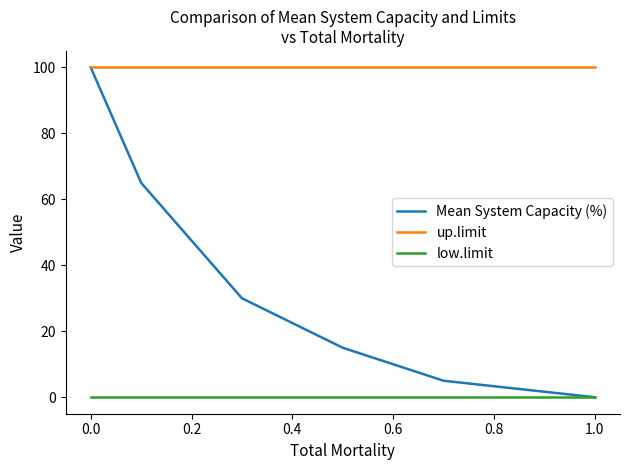

True or false: up.limit and low.limit intersect in this chart.

False